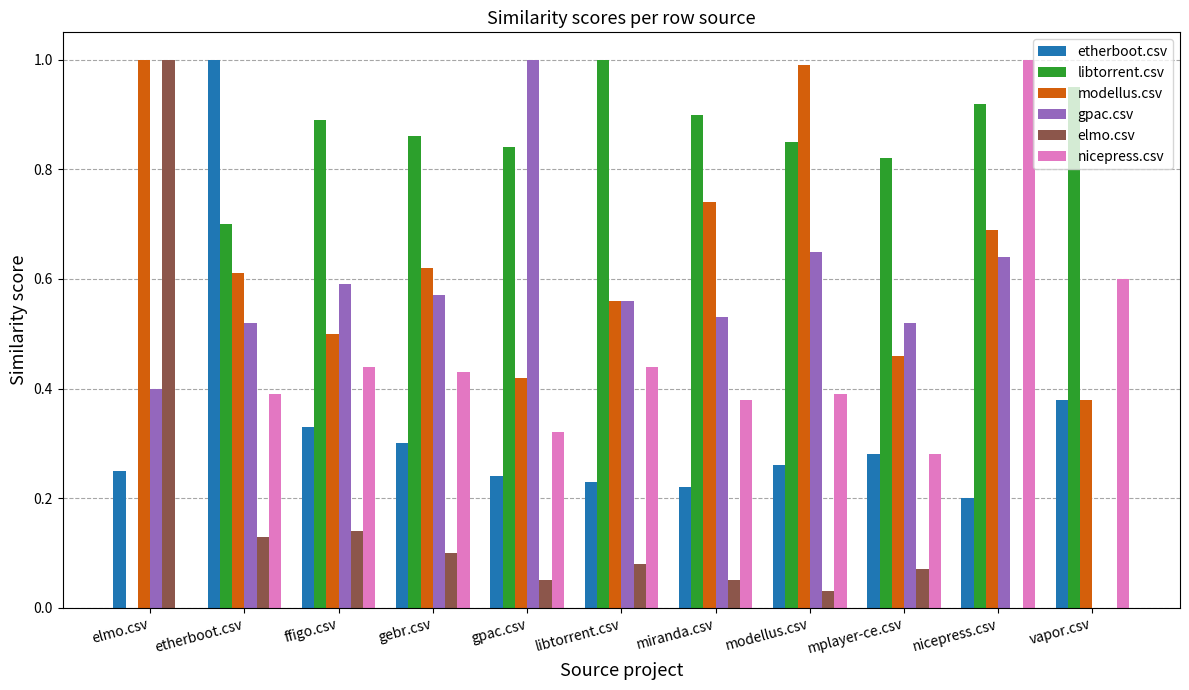

The value of nicepress.csv at gebr.csv is 0.4. True or false?

True